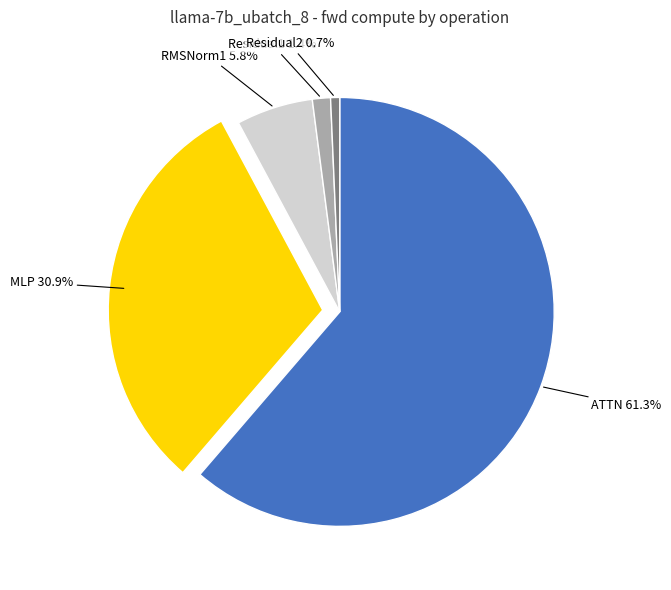

Does any single category account for the majority?

Yes